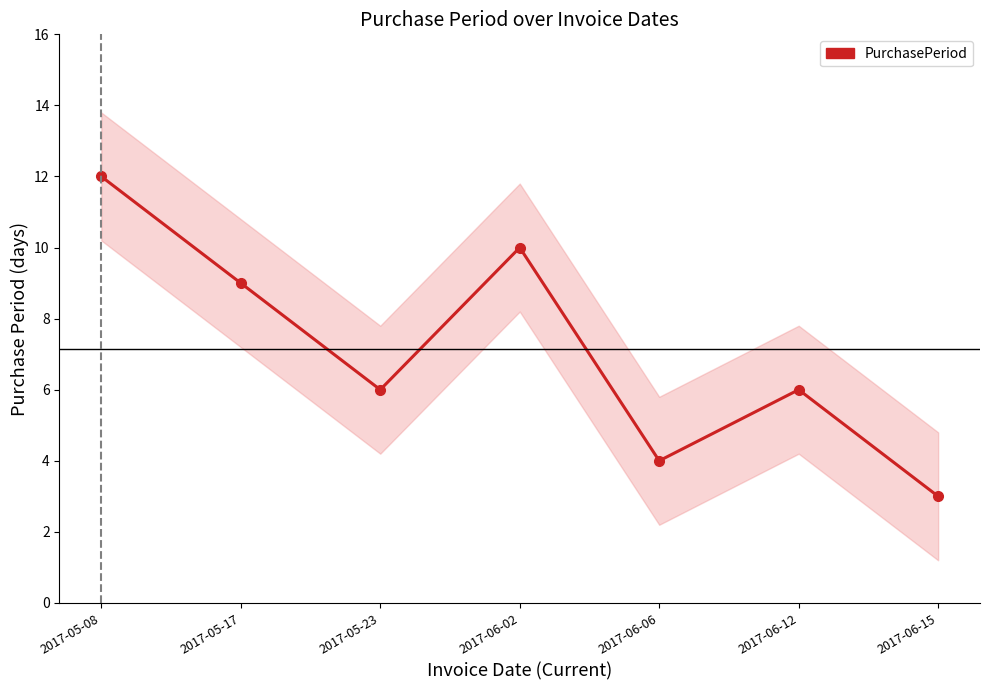

True or false: the data shows 12 at 2017-05-08.

True